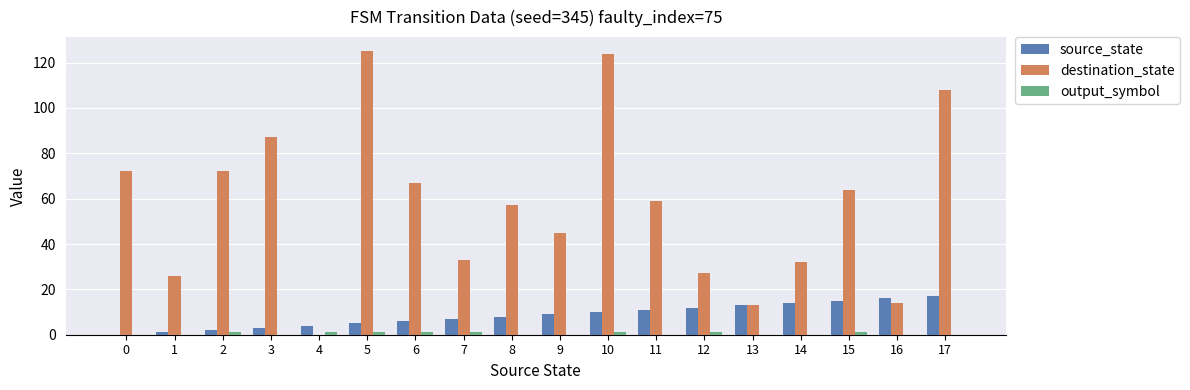

The destination_state series shows 125 at 5. True or false?

True